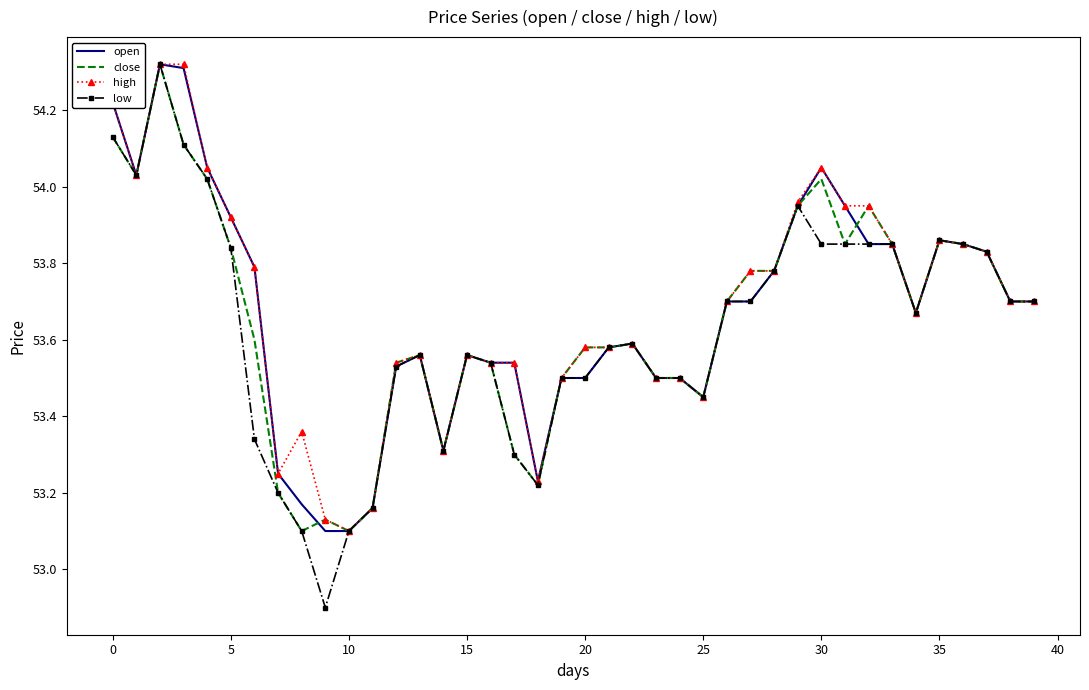

Which series has the largest range (max minus min)?

low